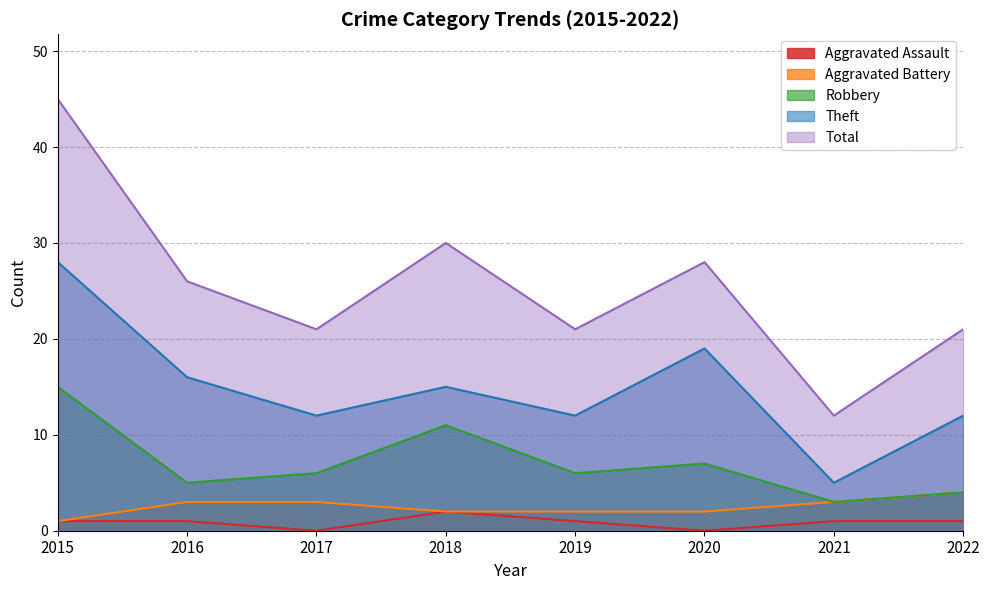

What is the total value across all series at 2015?

90